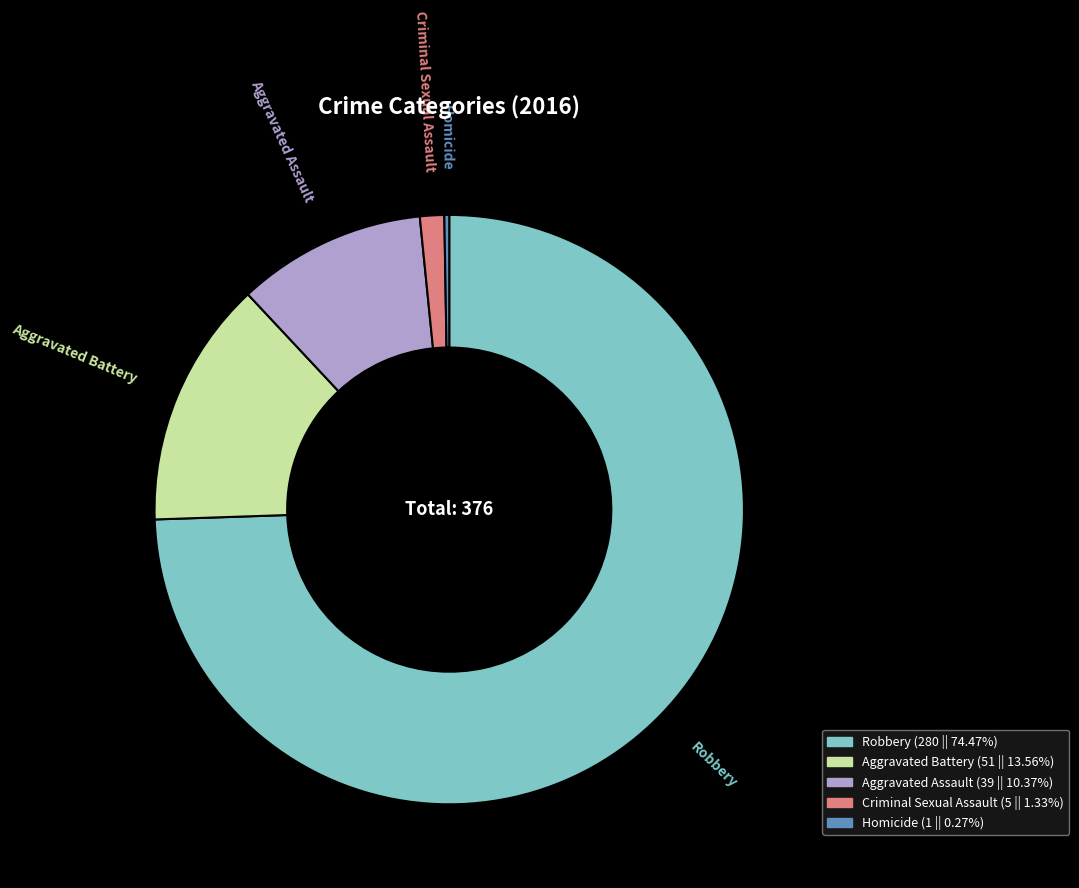

Which category has the biggest portion of the pie?

Robbery